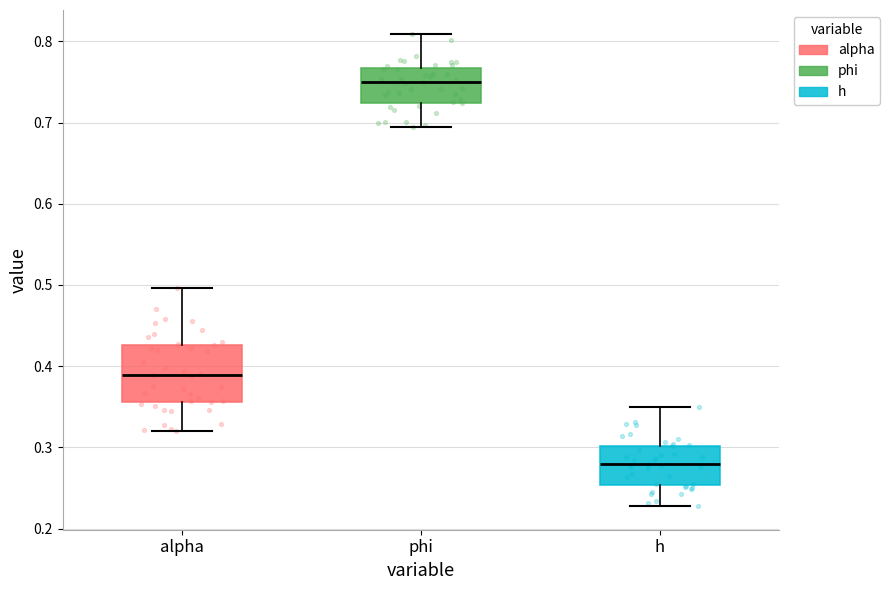

Where is the lower edge of the box for alpha on the y-axis? The values are not printed on the chart, so give them approximately, as read against the axis.

0.36